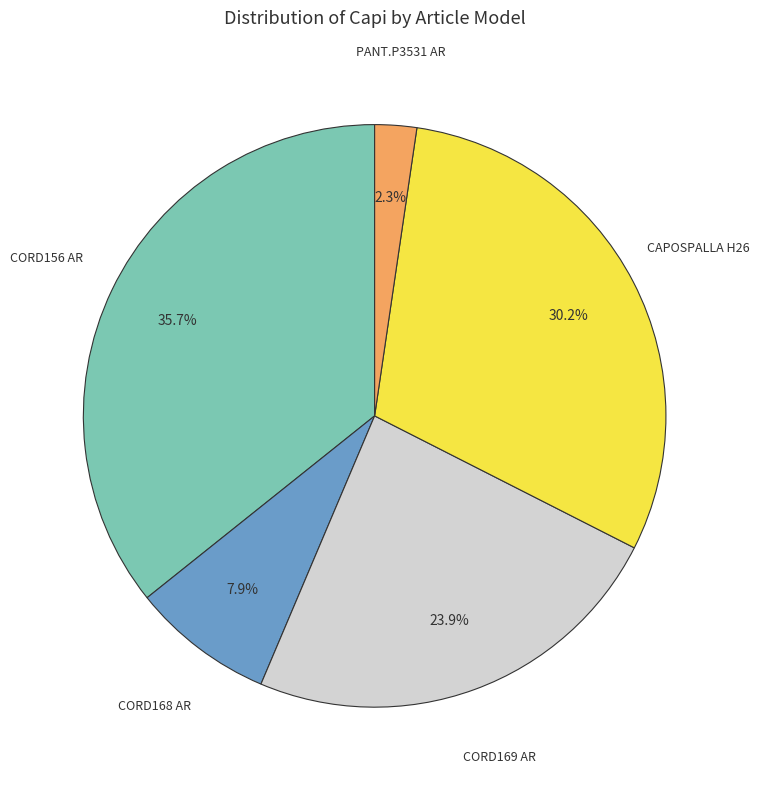

Is there any slice that represents more than half of the pie?

No